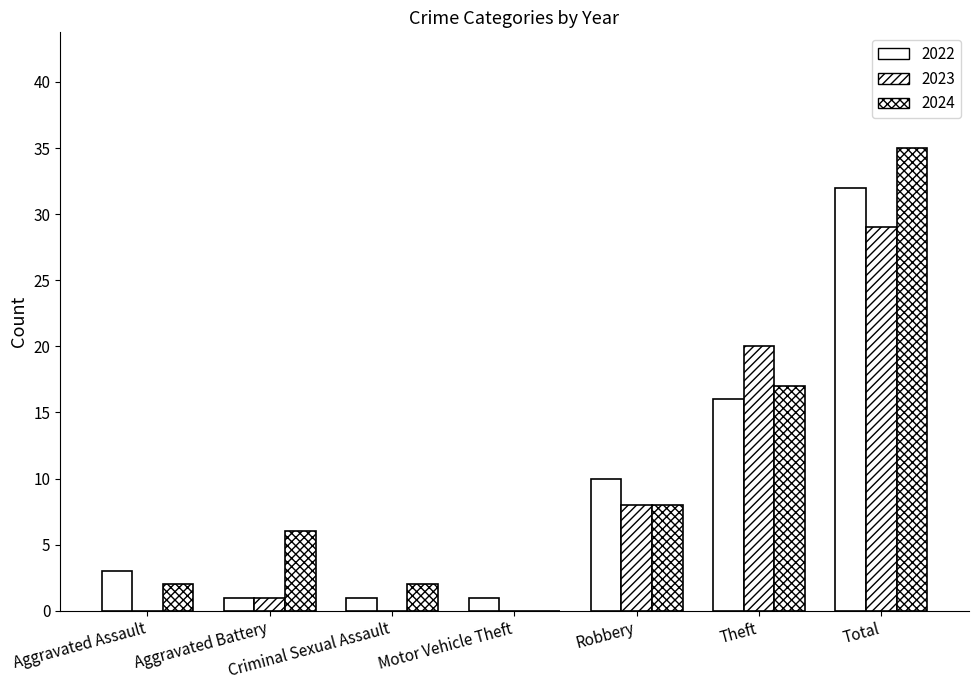

List the series in order of their peak value, lowest first.

2023, 2022, 2024